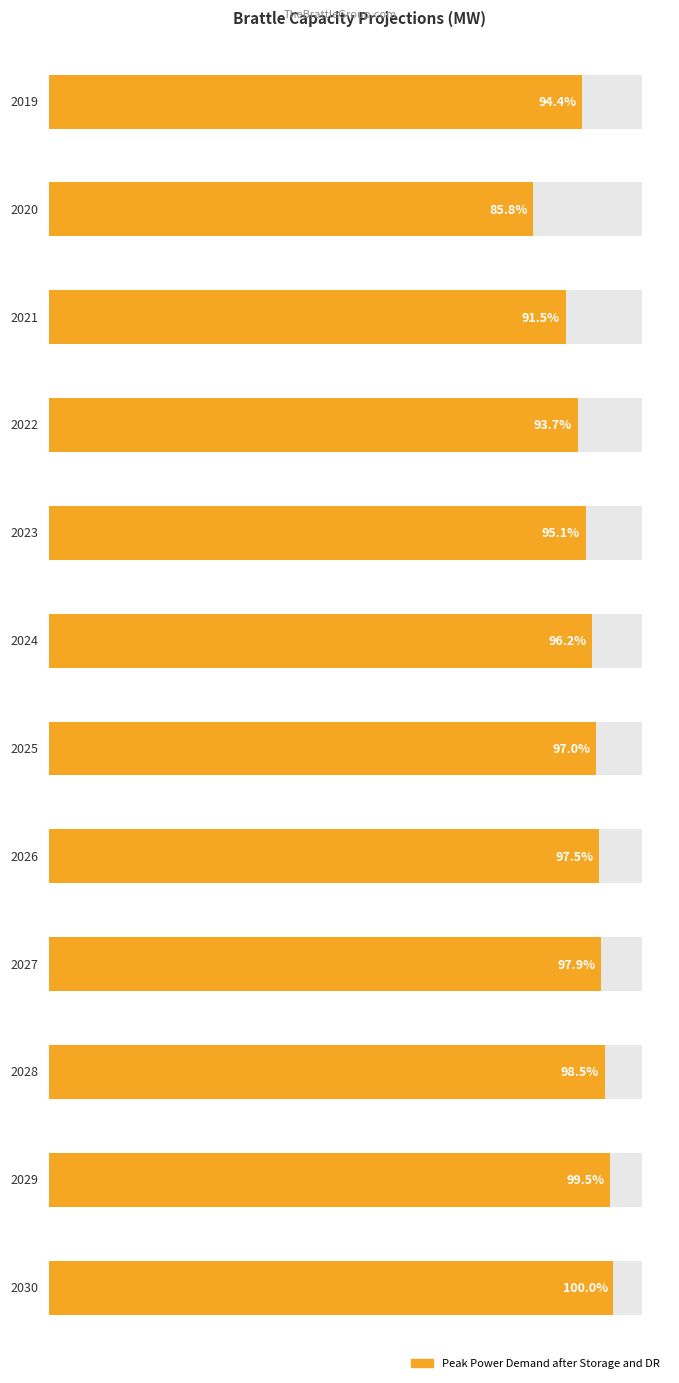

At which category does the chart reach its peak across all series?

2030